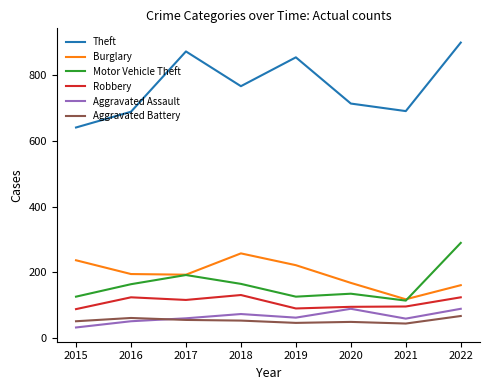

Which series has the widest spread of values?

Theft